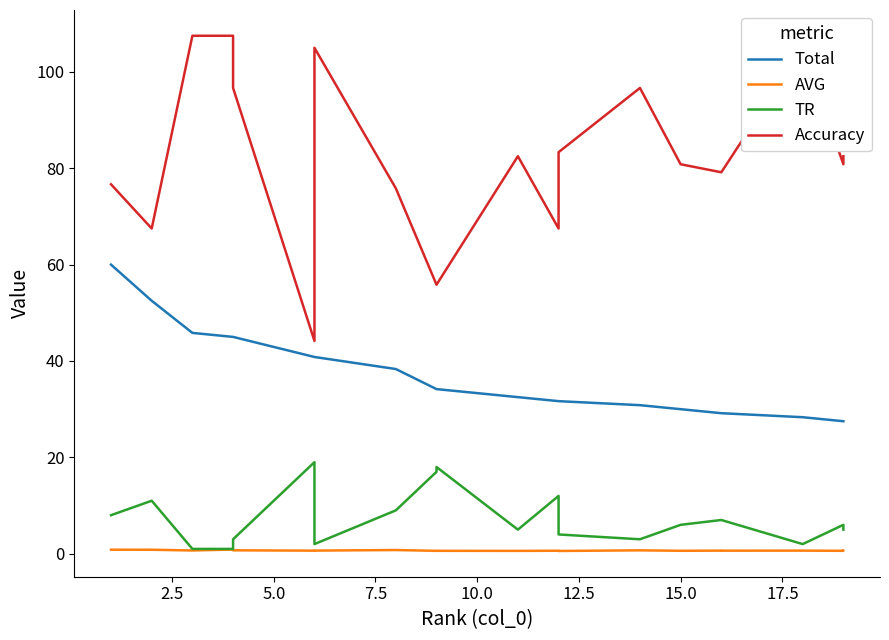

True or false: Total and AVG cross at least once.

False